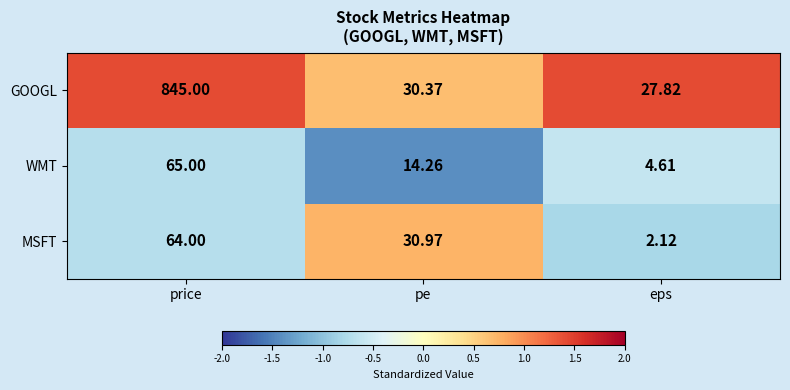

At which label does MSFT first exceed 30?

price